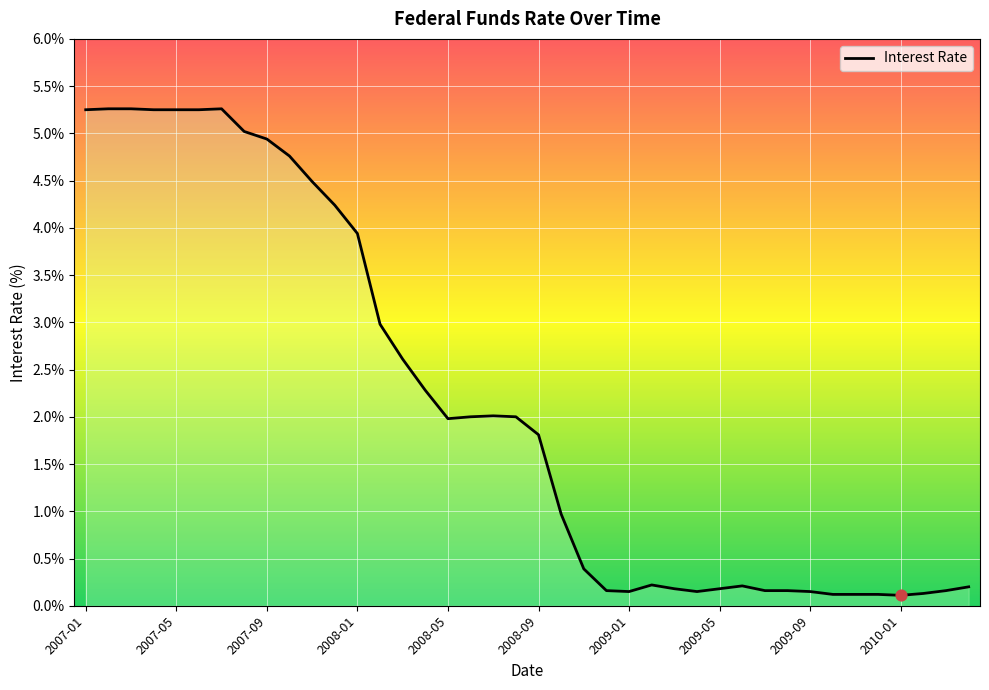

What is the change in value from 14 to 15?

-0.3